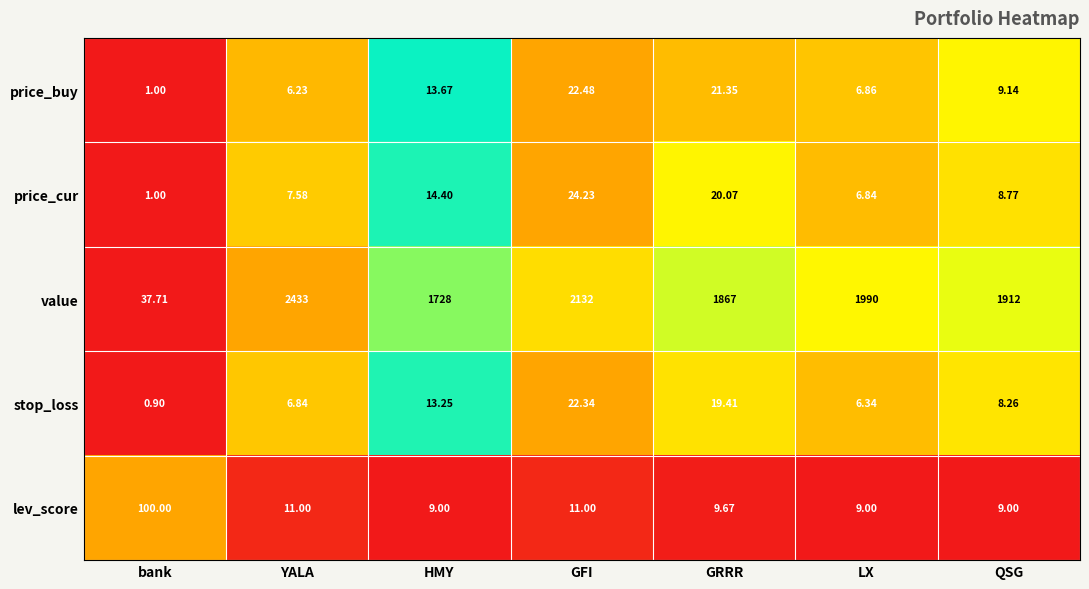

Which series has the largest total across all categories?

value